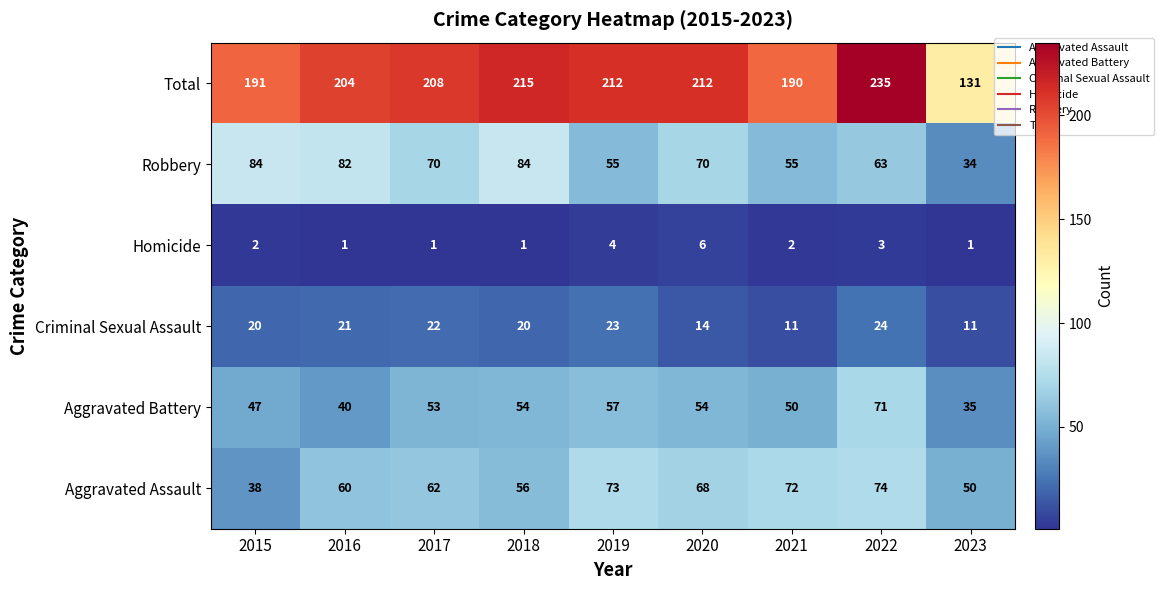

What is the difference between the second highest and second lowest values in the Aggravated Assault series?

23